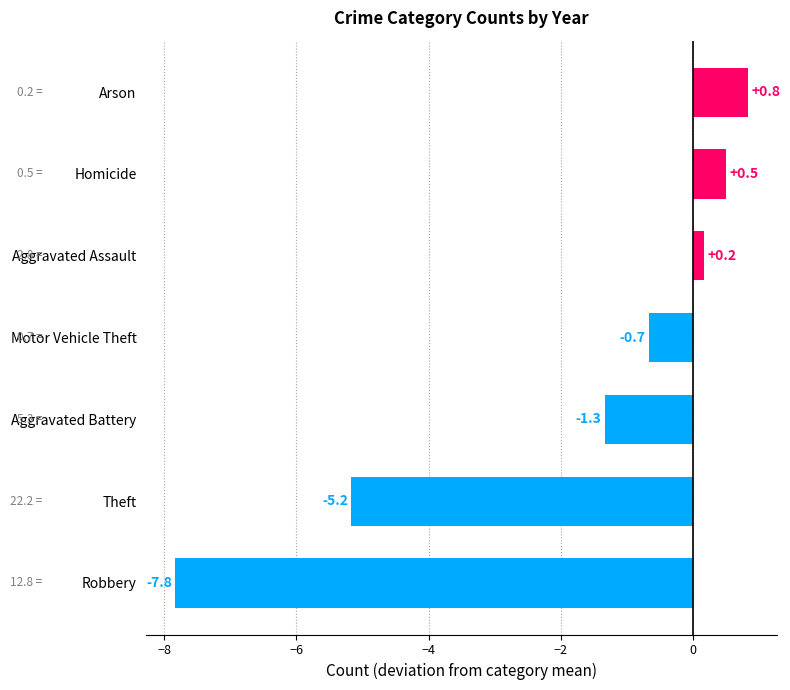

List the labels in order of value, largest first.

Arson, Homicide, Aggravated Assault, Motor Vehicle Theft, Aggravated Battery, Theft, Robbery